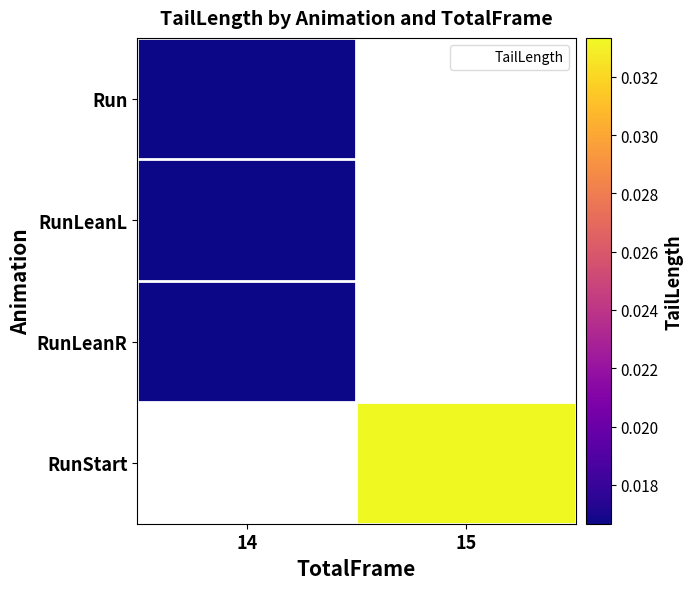

Which category has the lowest value across all series?

14